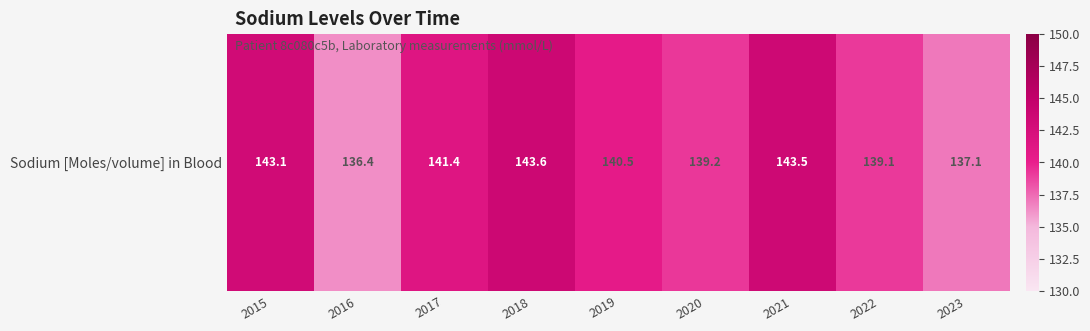

Read the value at 2022.

139.1